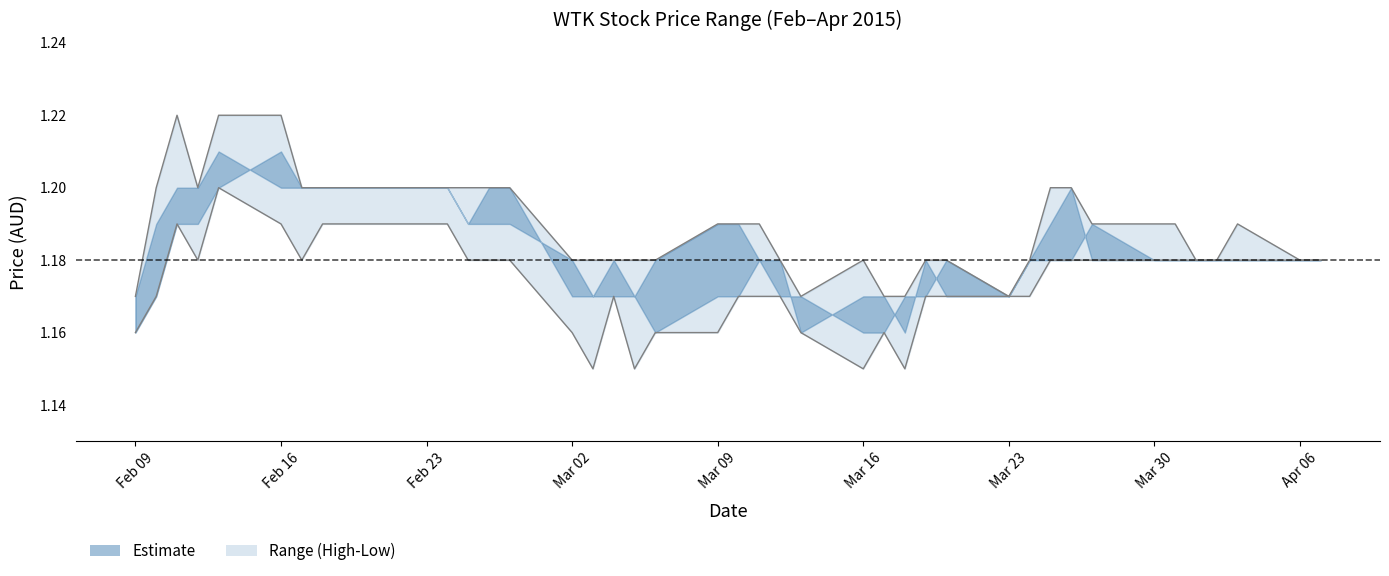

At which category is the sum across all series the highest?

Mar 09